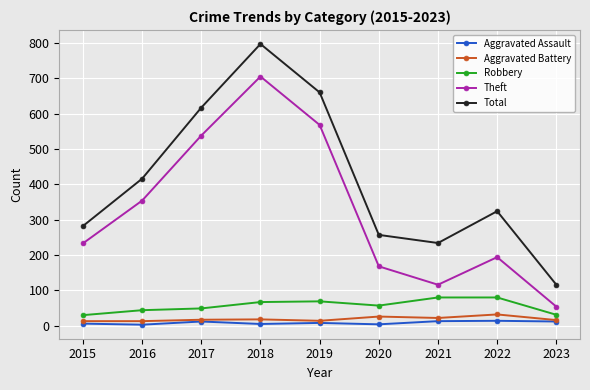

True or false: Aggravated Battery and Theft cross at least once.

False